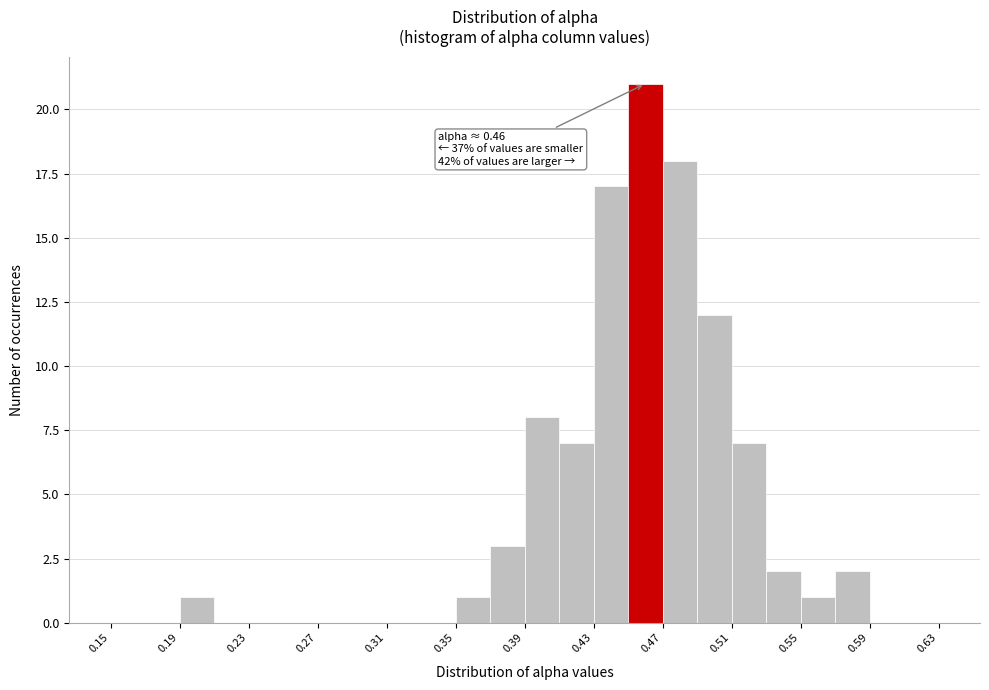

Which range on the x-axis has the tallest bar?

0.45 to 0.47